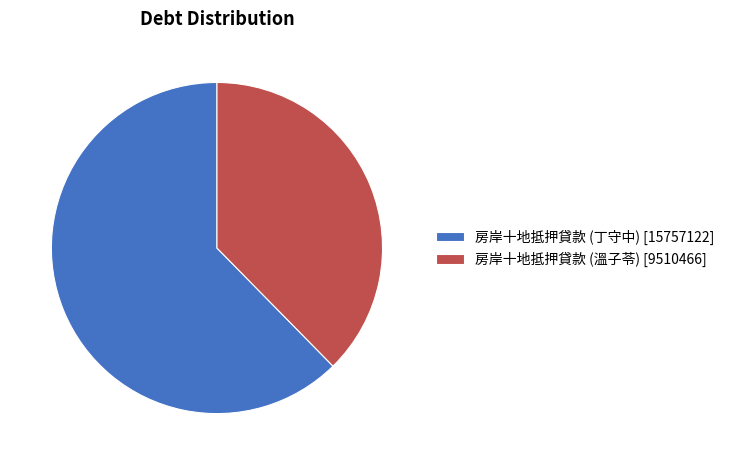

Between 房岸十地抵押貸款 (溫子苓) [9510466] and 房岸十地抵押貸款 (丁守中) [15757122], which is larger?

房岸十地抵押貸款 (丁守中) [15757122]